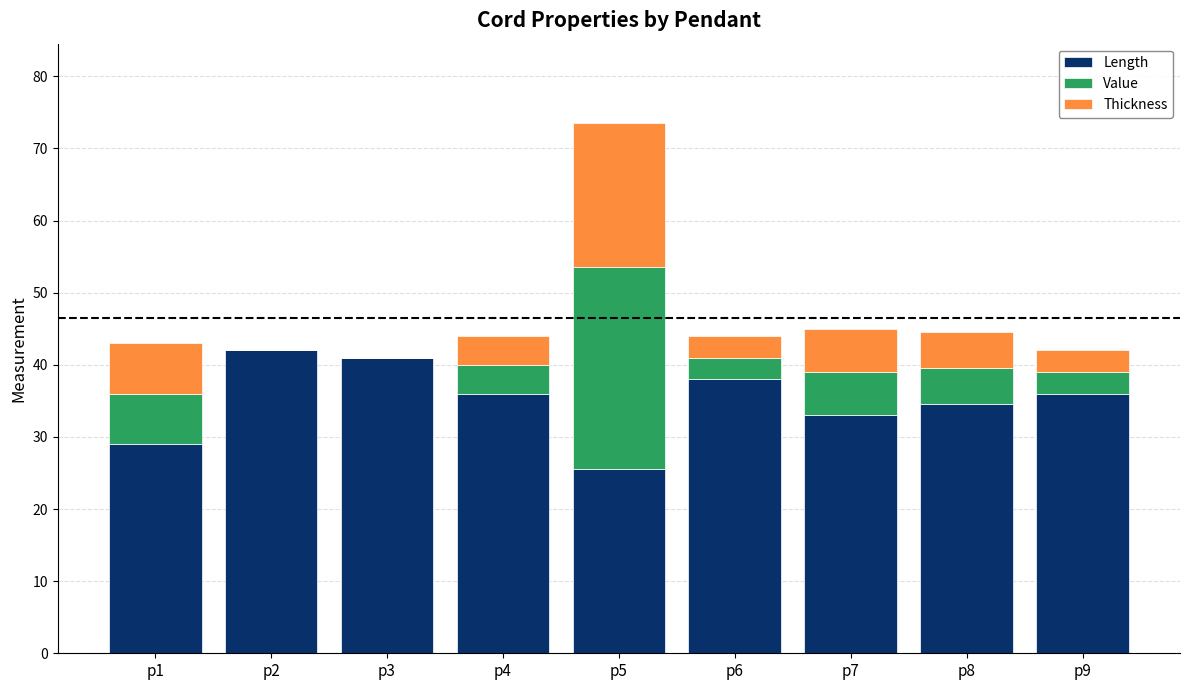

True or false: Length has a value of 42.0 at p2.

True